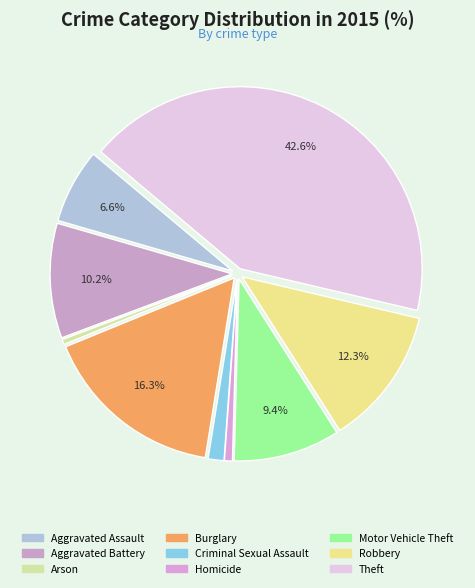

Does Motor Vehicle Theft account for over 50% of the chart?

No